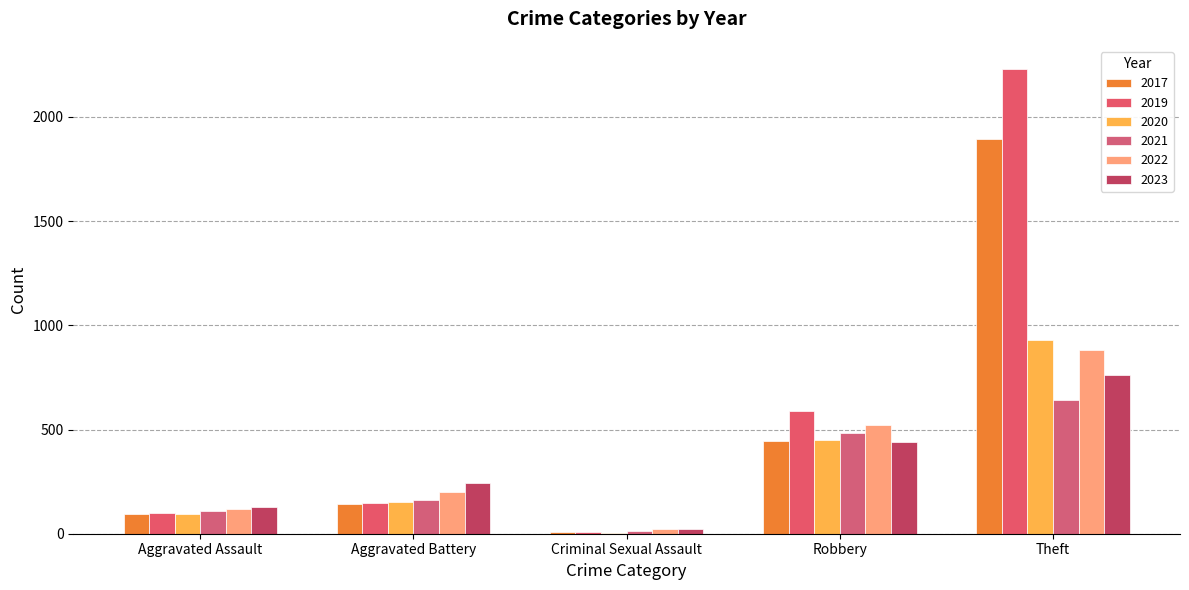

The 2021 series shows 484 at Robbery. True or false?

True